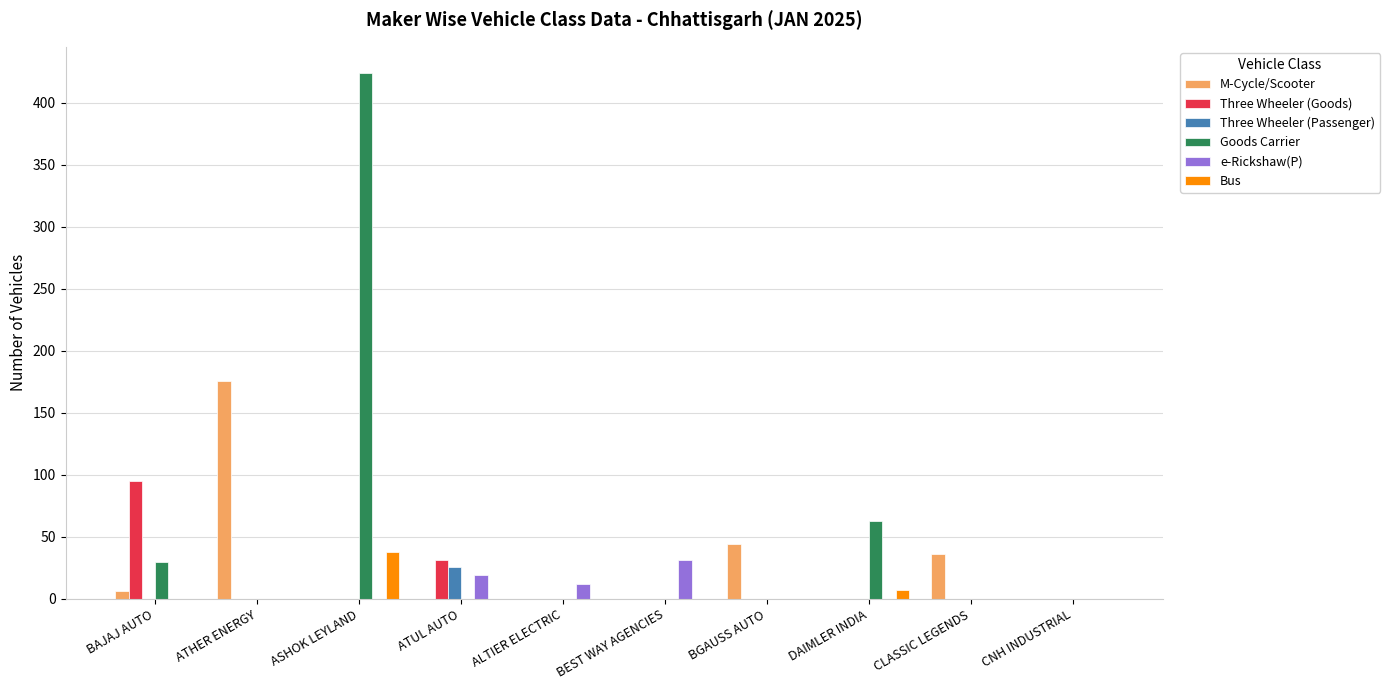

What is the sum of all Bus values?

45